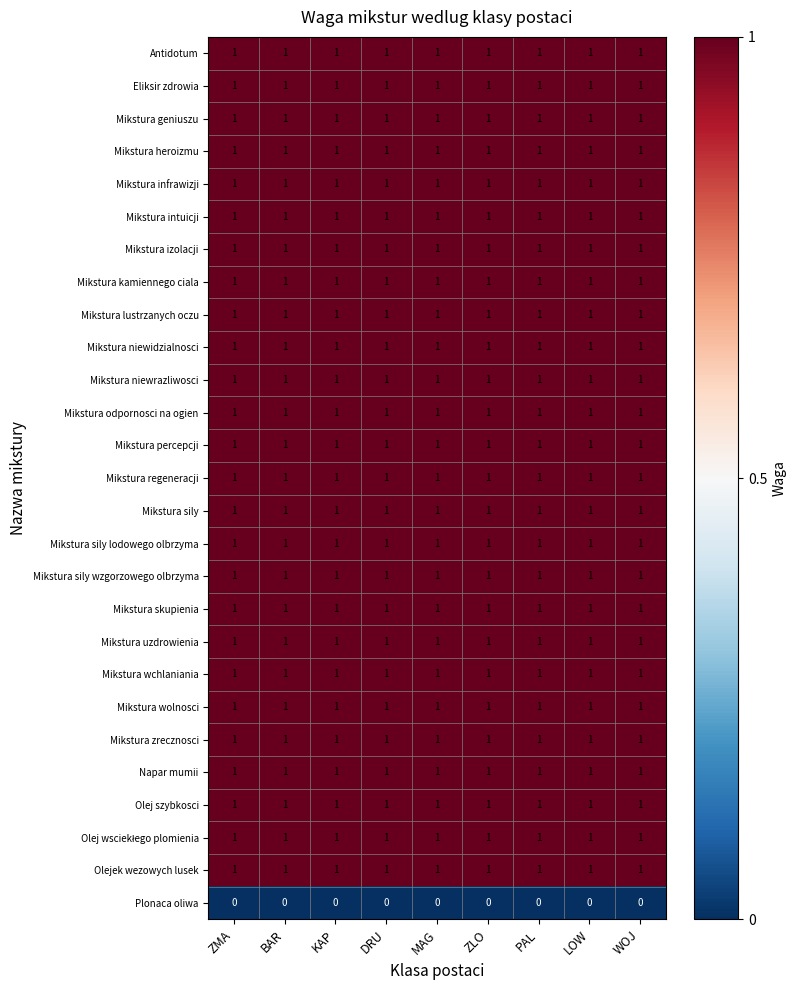

What is the sum of all Mikstura heroizmu values?

9